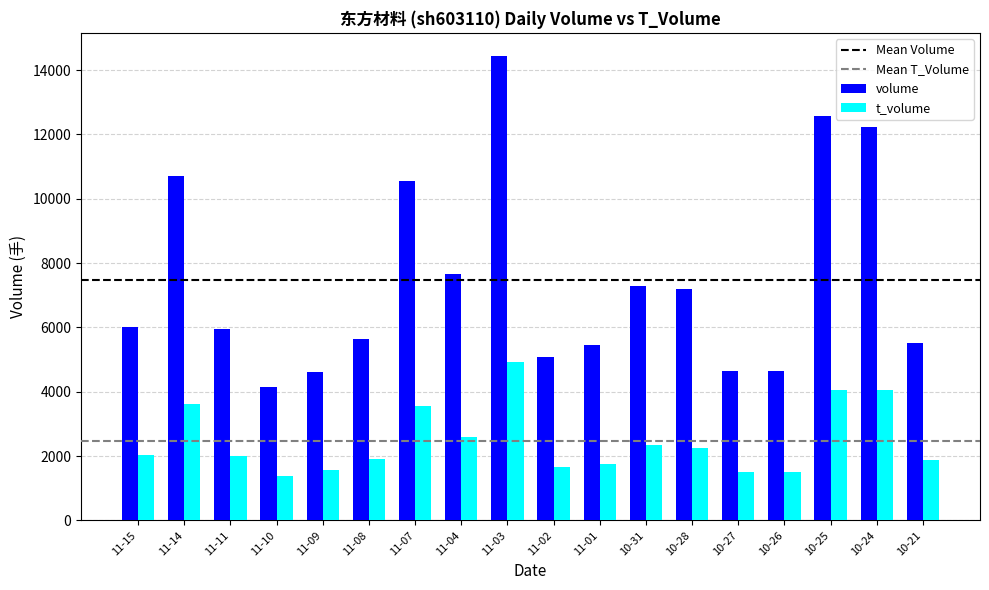

At which category is the sum across all series the highest?

11-03